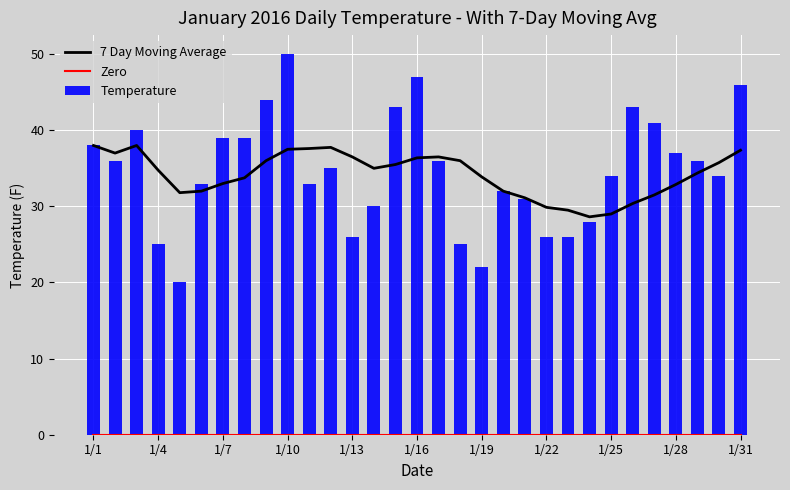

What is the lowest value of the Temperature series?

20